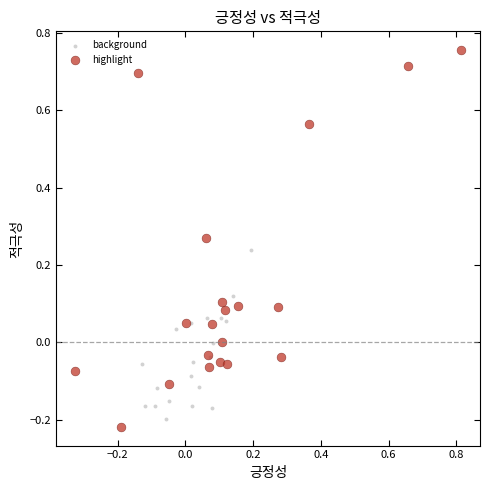

Which series contains the highest Y value?

highlight